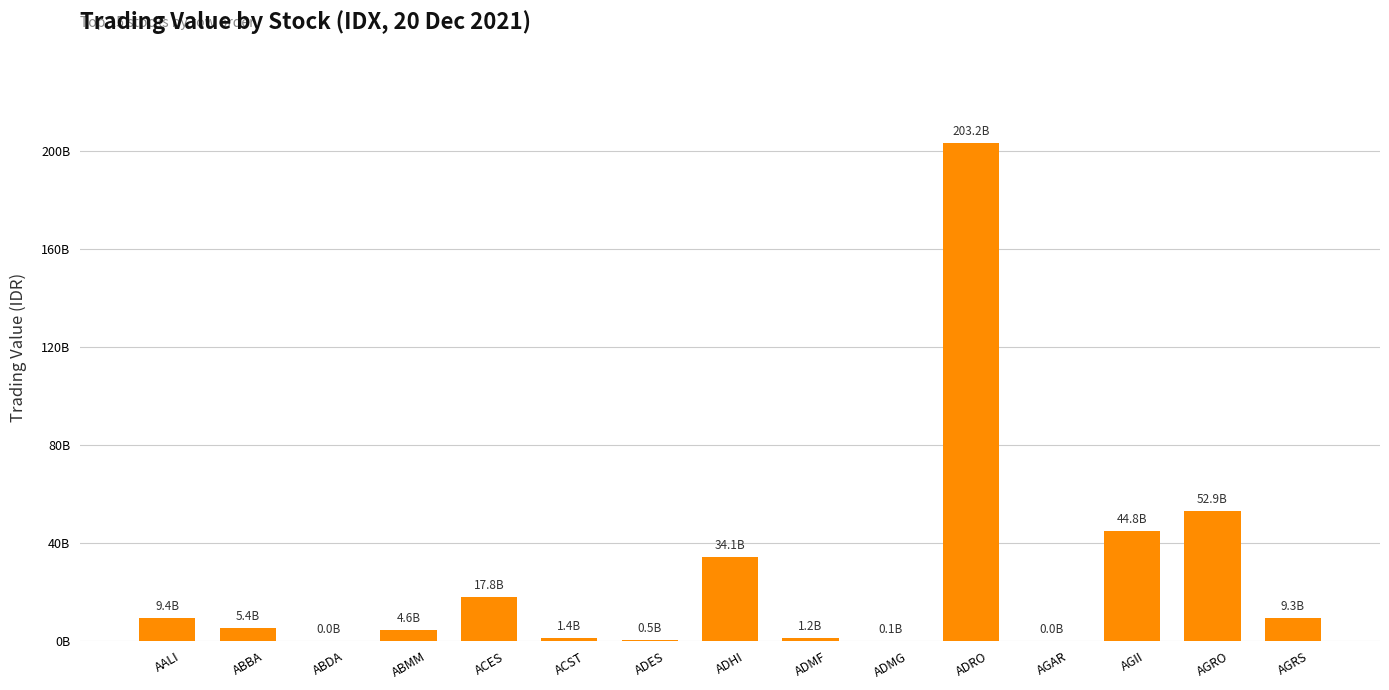

What is the label of the 10th bar from the right?

ACST